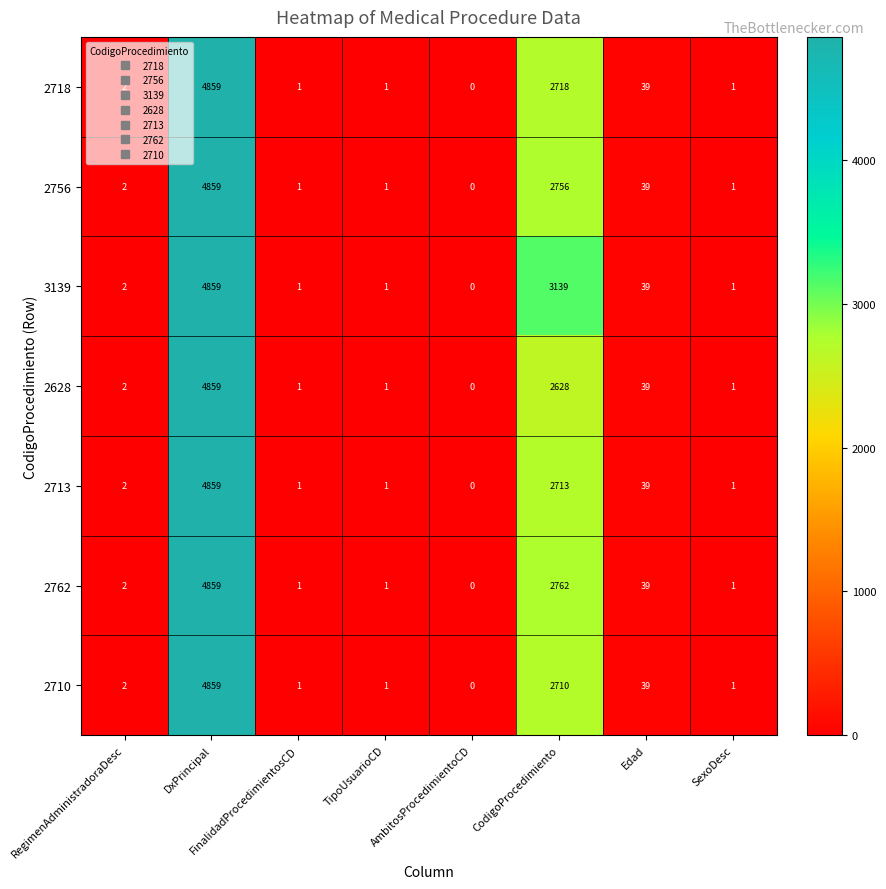

The value of 2756 at SexoDesc is 2. True or false?

False